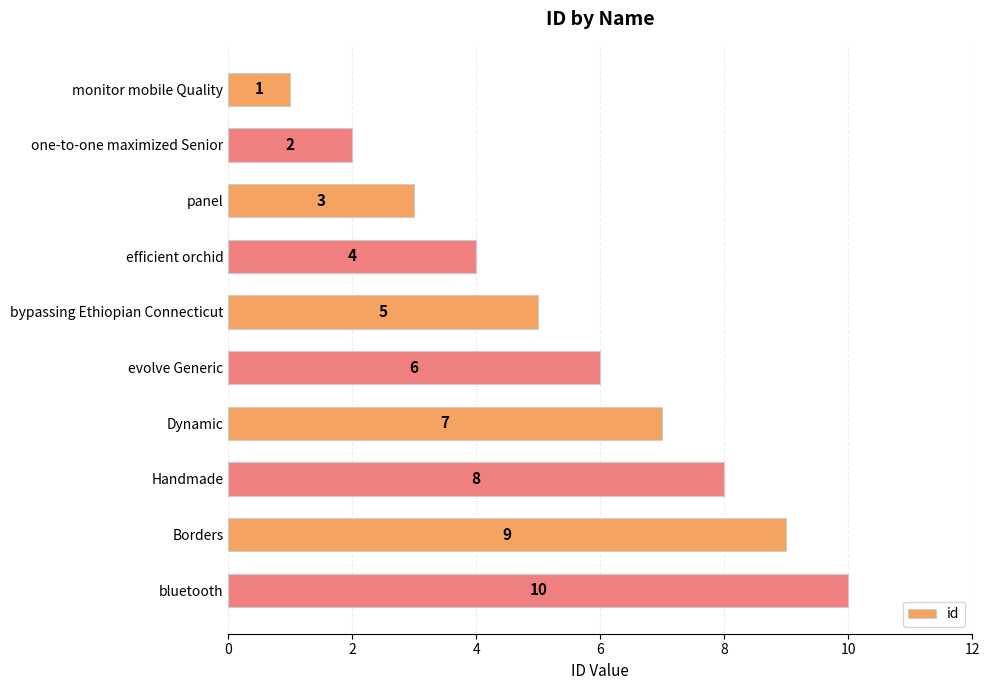

The chart shows a value of 7 at Dynamic. True or false?

True